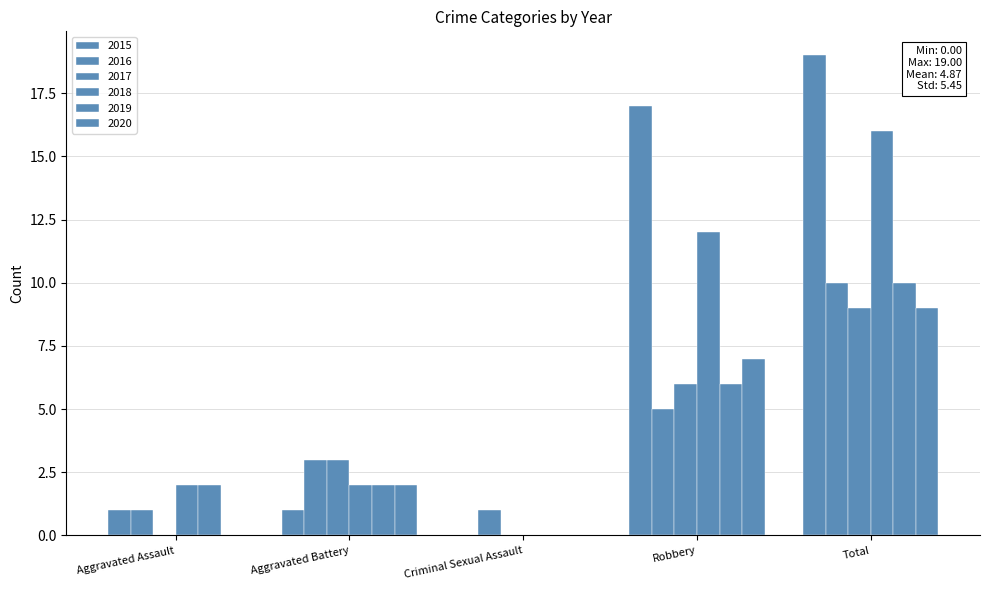

How many data points does each series have?

5